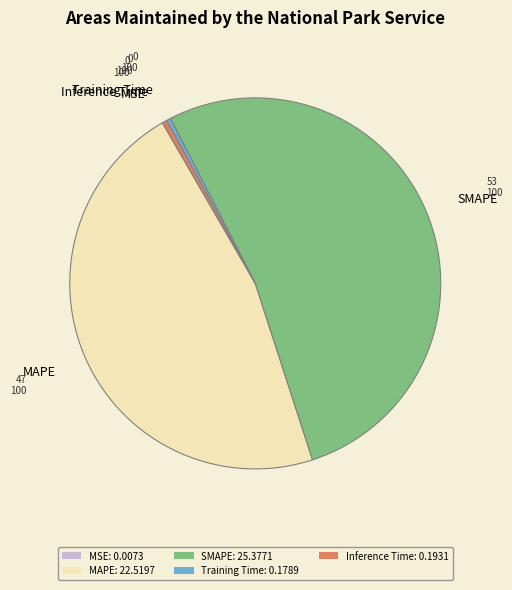

The MAPE slice represents 42% of the pie. True or false?

False